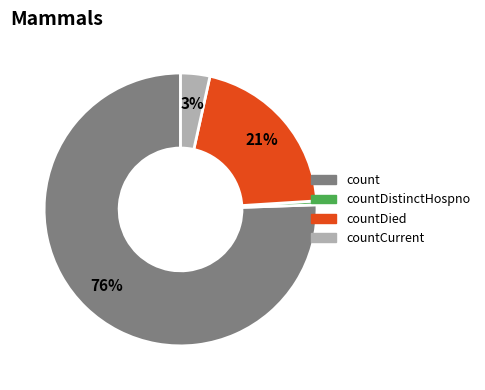

Does count represent more than half of the total?

Yes